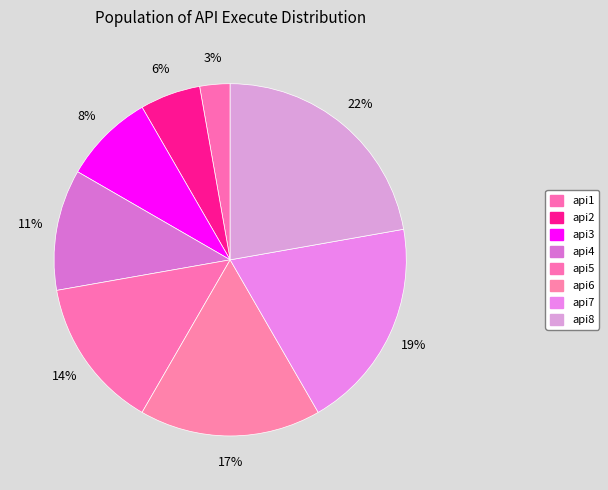

How many slices are in this pie chart?

8